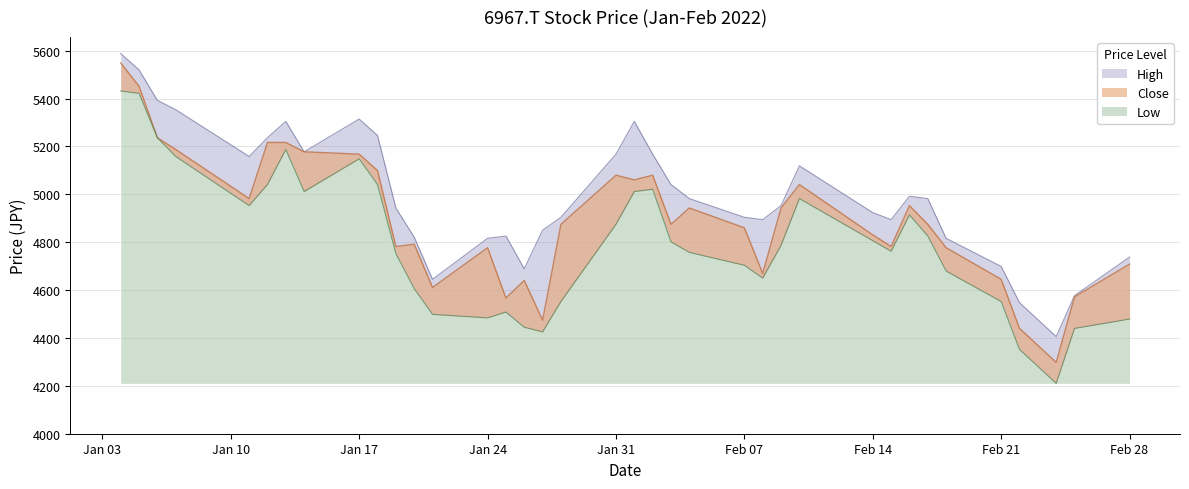

Reading right to left, list all the values displayed in this chart.

Low: 4478.9	4439.8	4210.3	4351.9	4552.2	4679.2	4825.7	4913.6	4762.2	4806.2	4982.0	4786.6	4649.9	4703.6	4757.3	4801.3	5021.1	5011.3	4874.5	4552.2	4425.2	4444.7	4508.2	4483.8	4498.4	4605.9	4752.4	5040.6	5148.1	5011.3	5187.1	5040.6	4952.7	5157.8	5236.0	5421.6	5431.3
Close: 4708.5	4571.7	4298.2	4439.8	4645.0	4776.8	4874.5	4952.7	4781.7	4830.6	5040.6	4942.9	4669.4	4859.9	4942.9	4874.5	5079.7	5060.1	5079.7	4874.5	4474.0	4640.1	4566.8	4776.8	4610.8	4791.5	4781.7	5099.2	5167.6	5177.4	5216.4	5216.4	4982.0	5187.1	5236.0	5450.9	5548.6
High: 4737.8	4576.6	4405.6	4547.3	4698.7	4815.9	4982.0	4991.8	4894.1	4923.4	5118.7	4952.7	4894.1	4903.8	4982.0	5040.6	5167.6	5304.3	5167.6	4903.8	4850.1	4688.9	4825.7	4815.9	4645.0	4820.8	4942.9	5245.7	5314.1	5177.4	5304.3	5236.0	5157.8	5353.2	5392.3	5519.3	5587.6